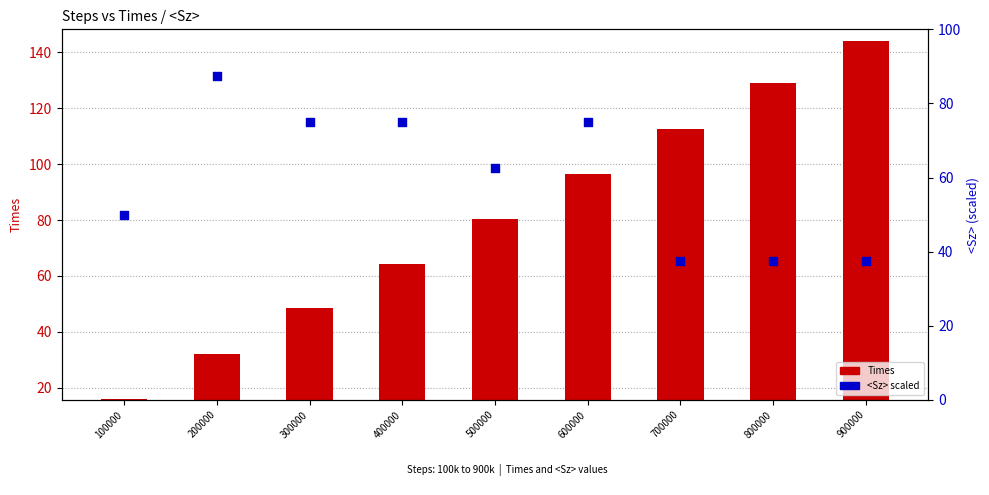

At how many categories does at least one series exceed 29?

9